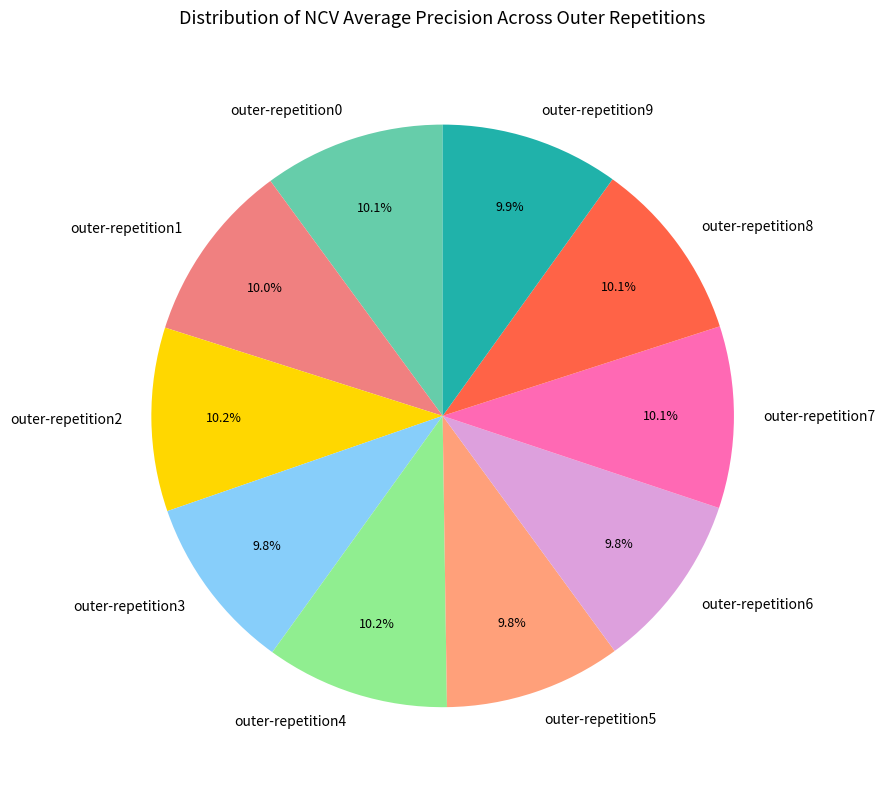

To the nearest percent, what is the average slice percentage?

10%